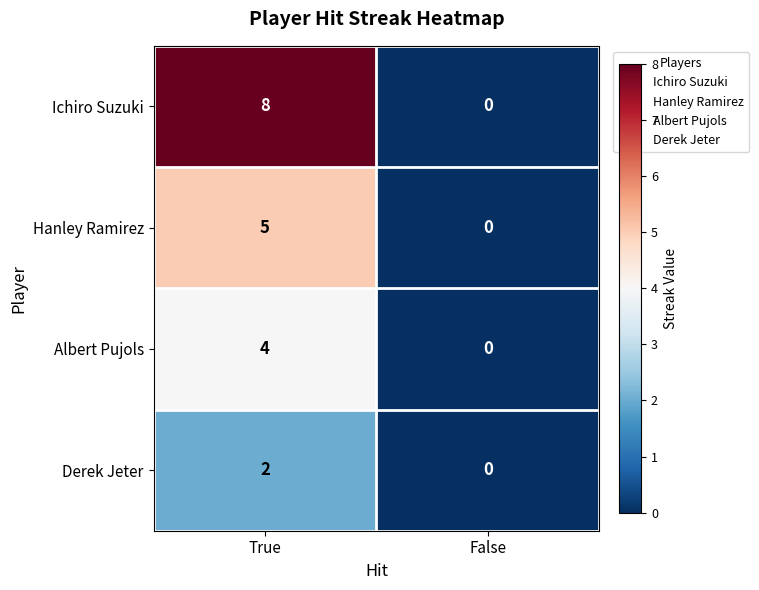

Which category has the highest value in the Hanley Ramirez series?

True